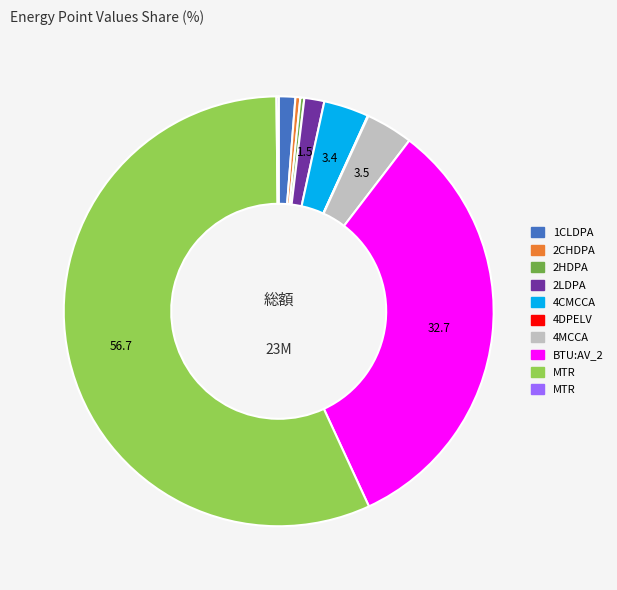

Does any single category account for the majority?

Yes